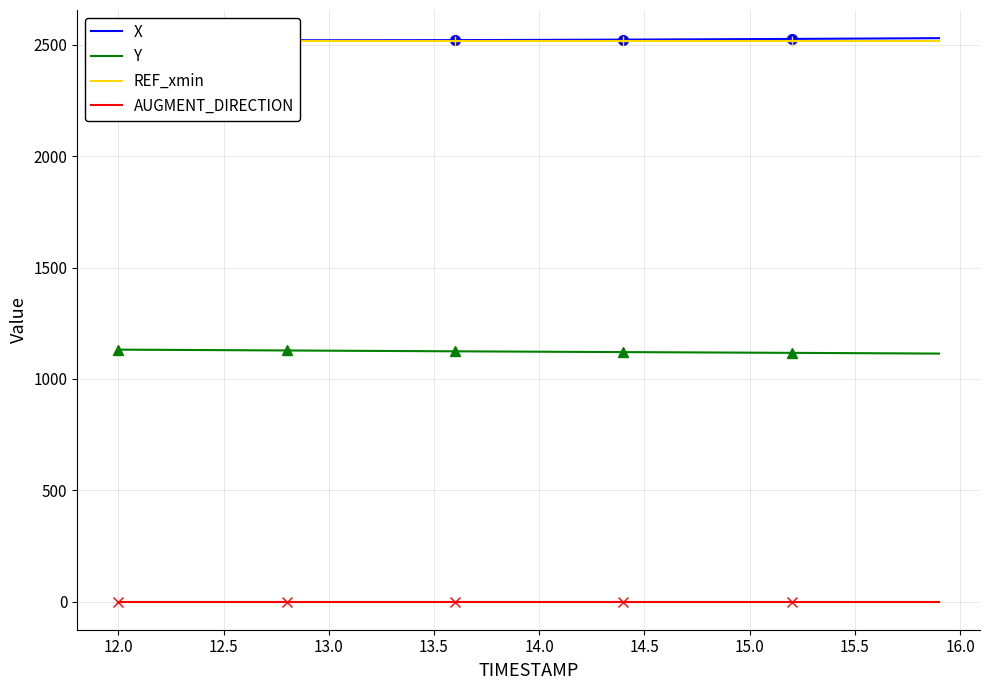

True or false: AUGMENT_DIRECTION has a value of 1.0 at 12.0.

True